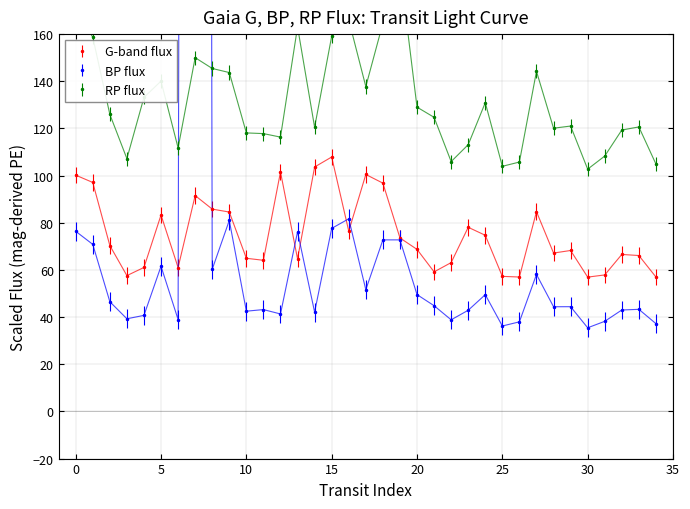

Which series has the largest range (max minus min)?

BP flux